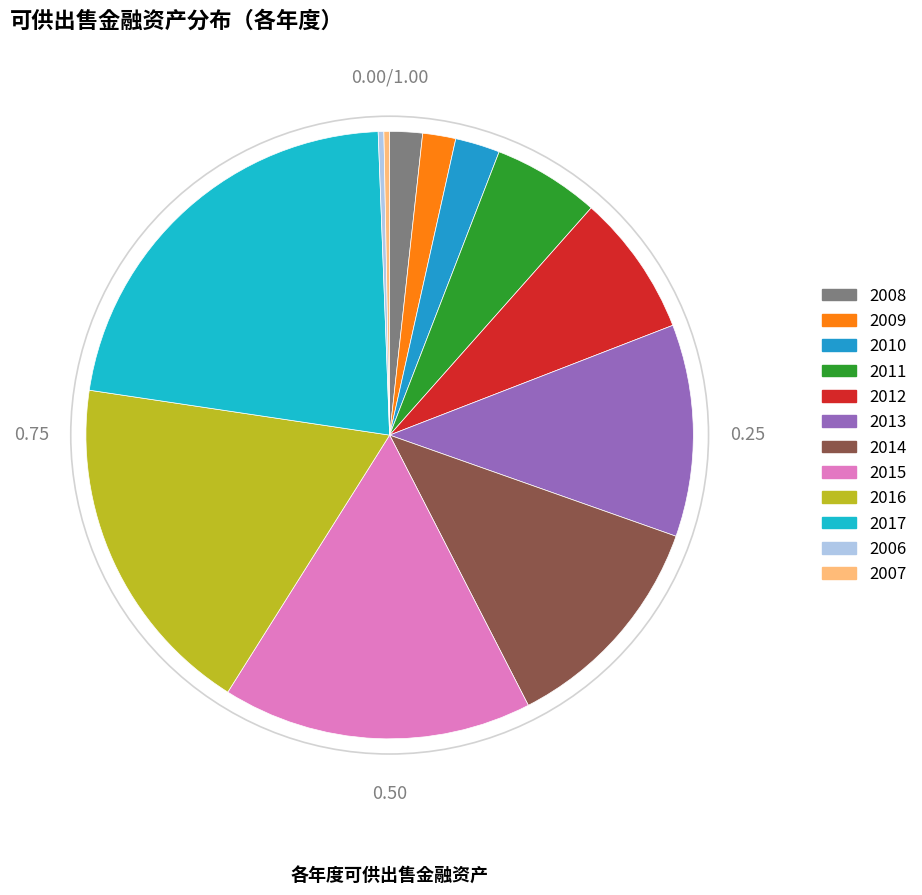

Is there any slice that represents more than half of the pie?

No